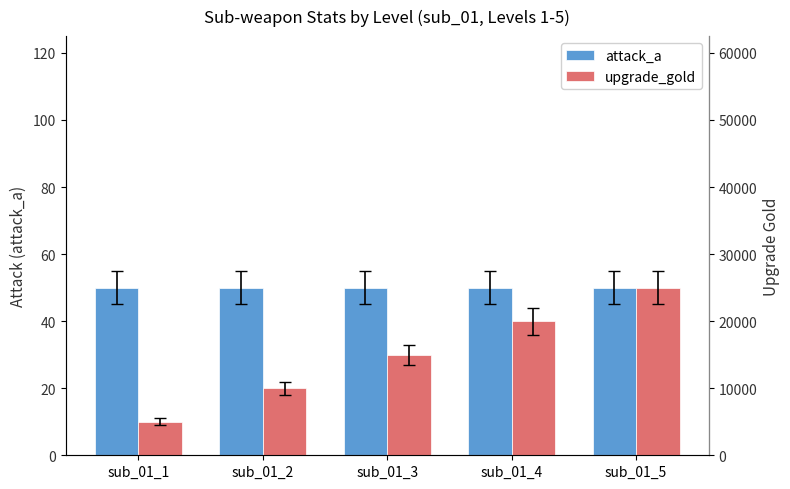

Count the upgrade_gold values in the range 10000 to 20000.

3